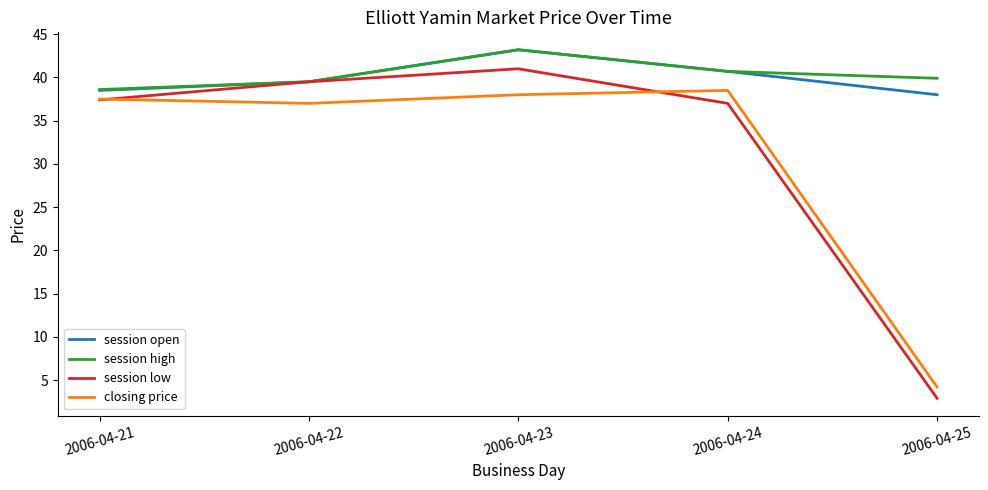

List the labels in order of session open value, smallest first.

2006-04-25, 2006-04-21, 2006-04-22, 2006-04-24, 2006-04-23